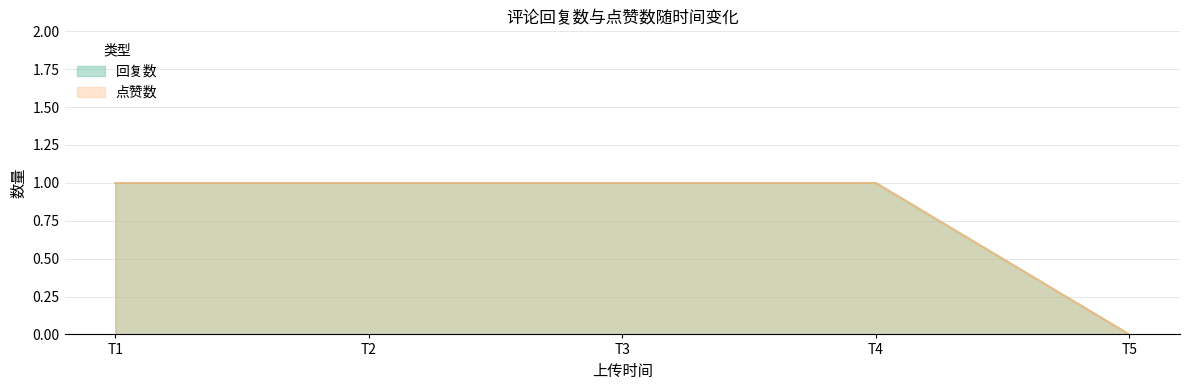

What is the value of the 点赞数 point at the 2nd from the left?

1